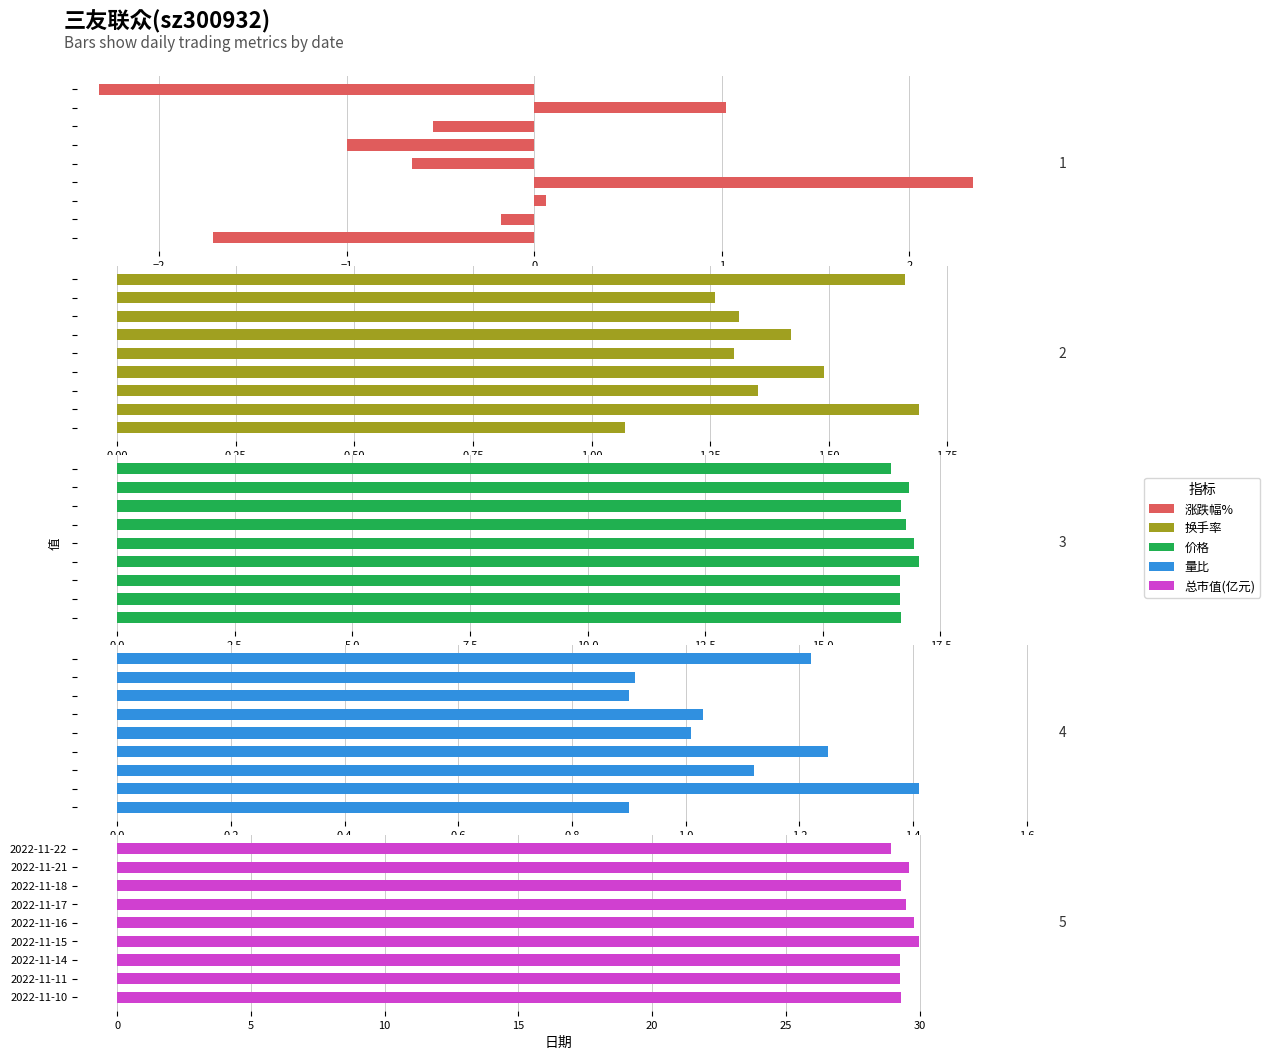

How many bars are there in total?

45